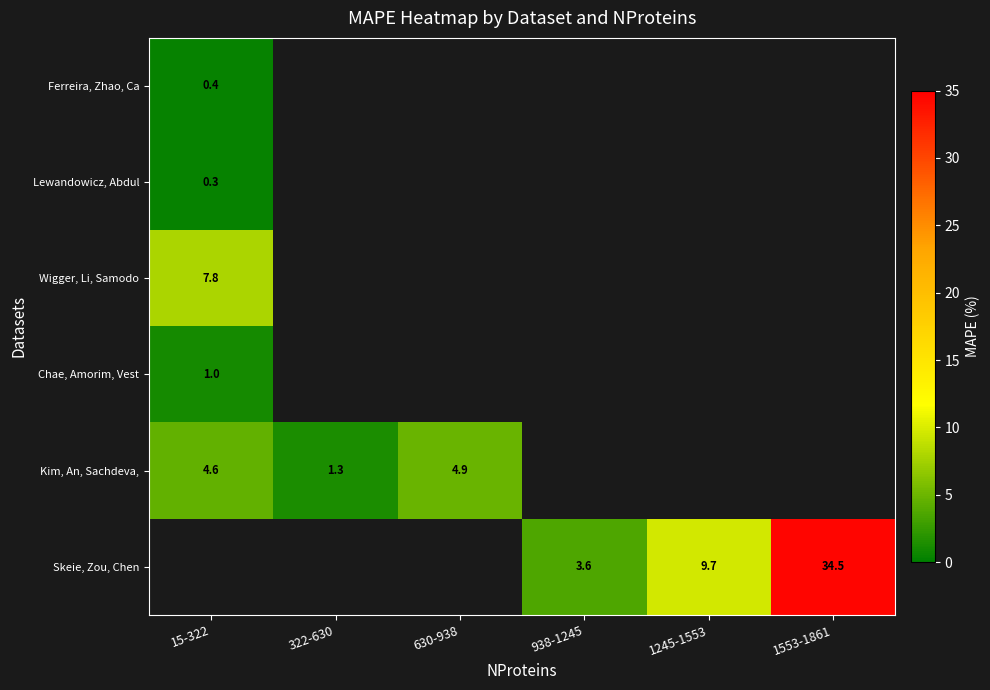

Where is Ferreira, Zhao, Ca nearest to the value 0?

15-322